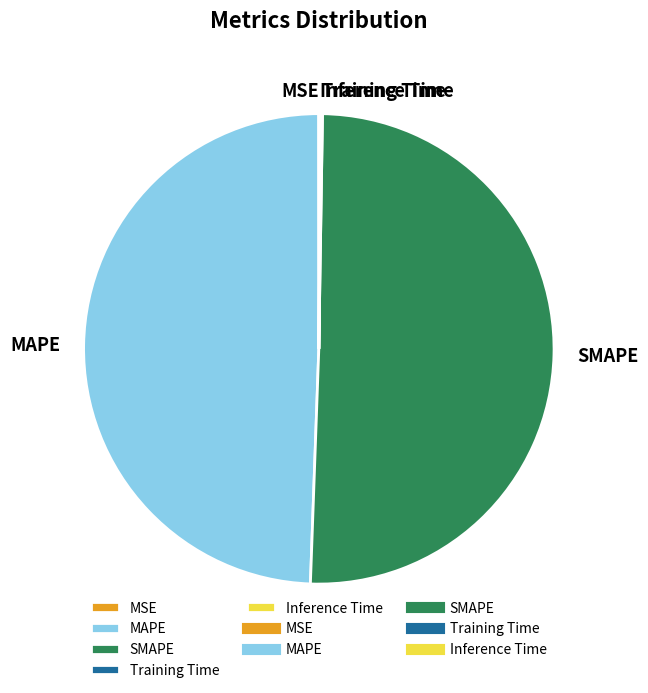

Is it true that MAPE is 49% of the pie?

True